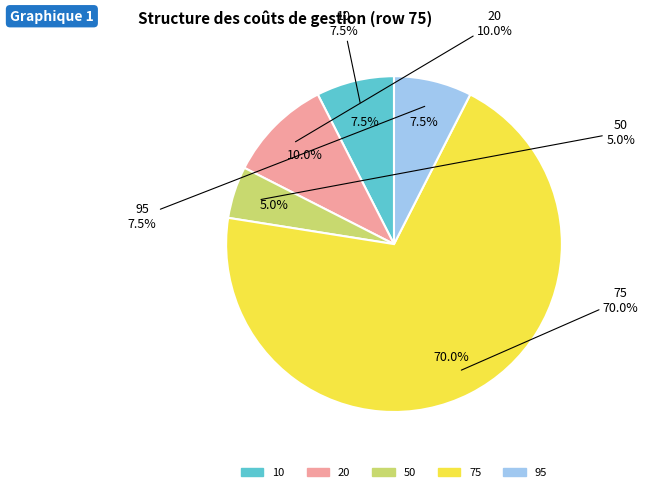

Between 50 and 20, which is larger?

20